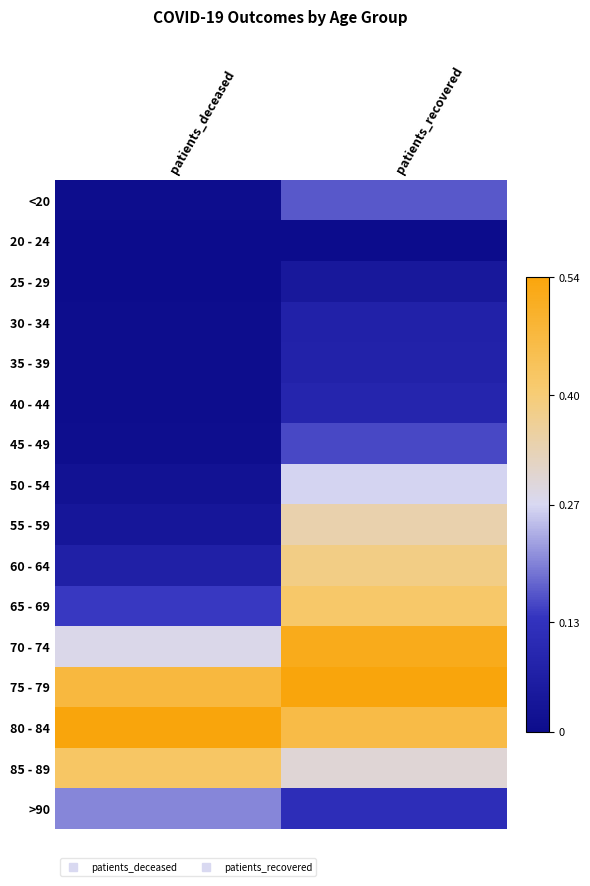

Reading left to right, extract all data points from this chart.

<20: patients_deceased=0.0	patients_recovered=0.3
20 - 24: patients_deceased=0.0	patients_recovered=0.0
25 - 29: patients_deceased=0.0	patients_recovered=0.1
30 - 34: patients_deceased=0.0	patients_recovered=0.1
35 - 39: patients_deceased=0.0	patients_recovered=0.1
40 - 44: patients_deceased=0.0	patients_recovered=0.2
45 - 49: patients_deceased=0.0	patients_recovered=0.3
50 - 54: patients_deceased=0.0	patients_recovered=0.5
55 - 59: patients_deceased=0.1	patients_recovered=0.6
60 - 64: patients_deceased=0.1	patients_recovered=0.7
65 - 69: patients_deceased=0.3	patients_recovered=0.8
70 - 74: patients_deceased=0.5	patients_recovered=1.0
75 - 79: patients_deceased=0.9	patients_recovered=1.0
80 - 84: patients_deceased=1.0	patients_recovered=0.9
85 - 89: patients_deceased=0.8	patients_recovered=0.6
>90: patients_deceased=0.4	patients_recovered=0.2